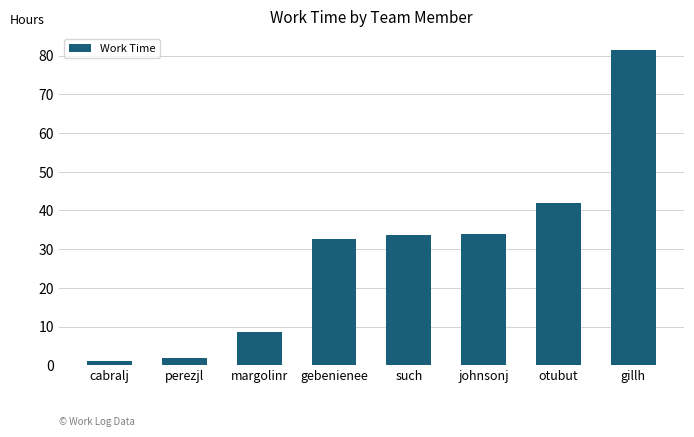

At which category does the chart reach its peak across all series?

gillh